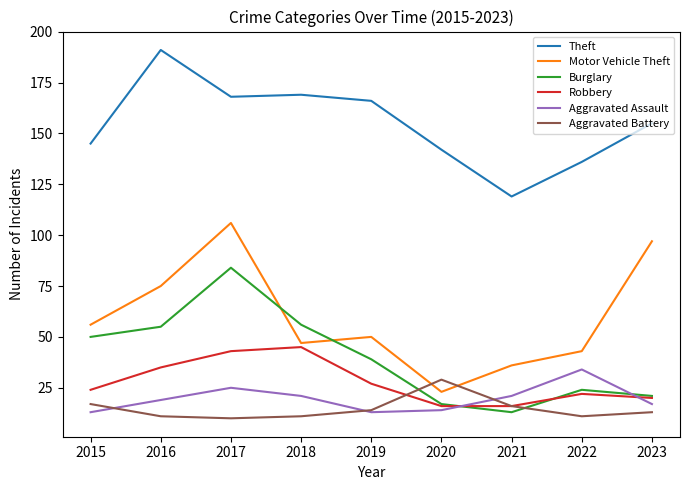

How many categories are shown in the chart?

9